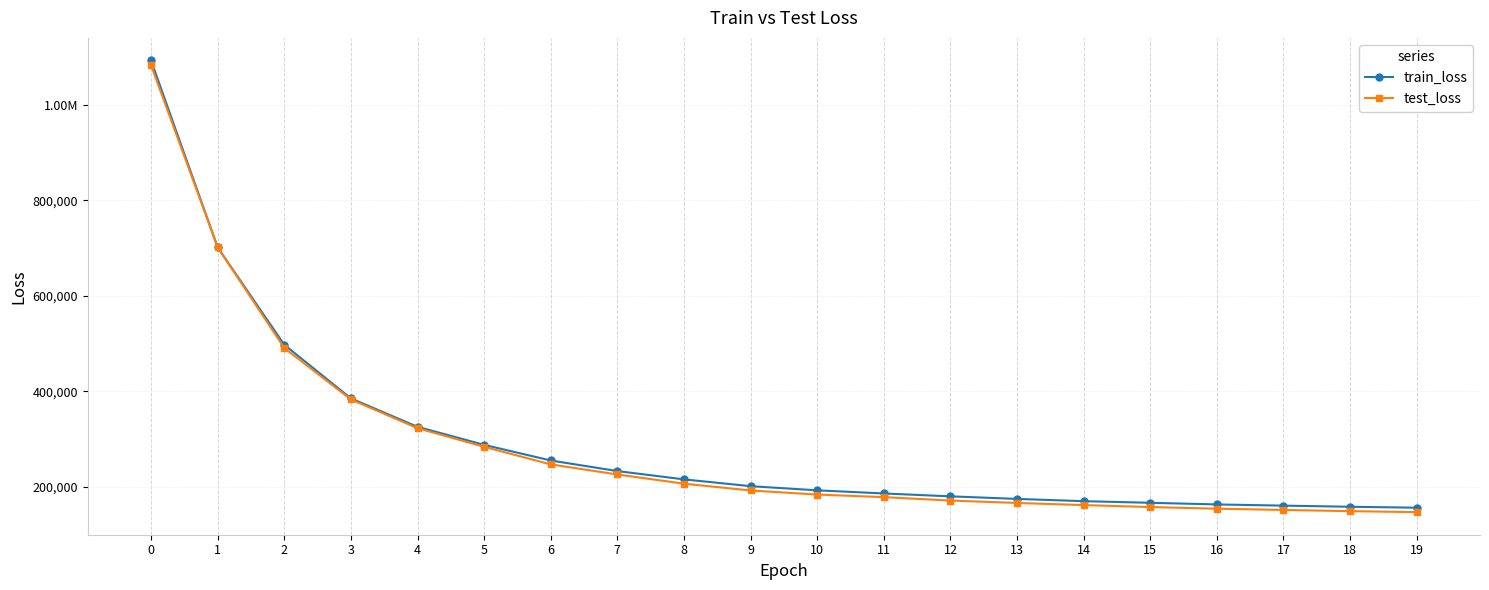

Is this an area chart (filled region under the line)?

No